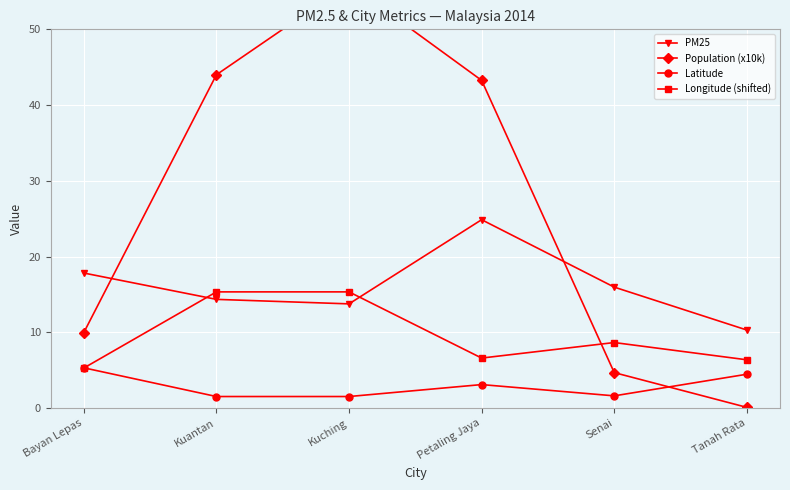

Reading left to right, transcribe all the data shown in this chart.

PM25: 17.8	14.4	13.8	24.9	16.0	10.3
Population (x10k): 10.0	44.0	56.0	43.3	4.7	0.1
Latitude: 5.3	1.5	1.5	3.1	1.6	4.5
Longitude (shifted): 5.3	15.3	15.3	6.6	8.7	6.4